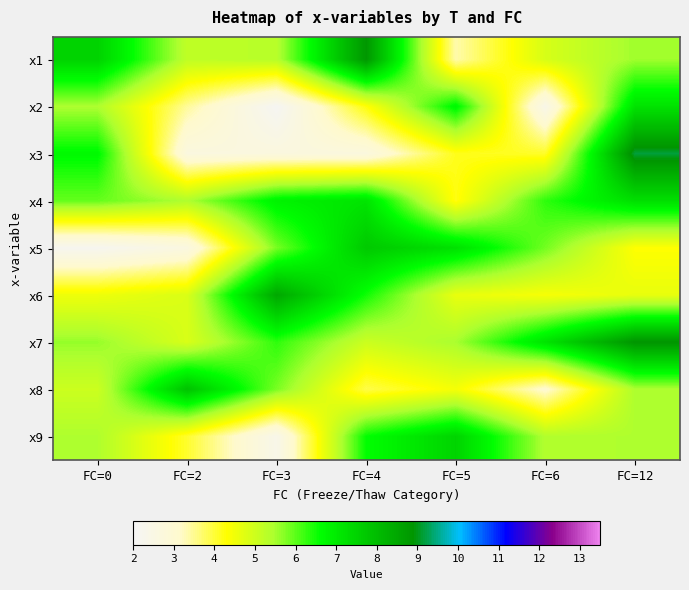

Between FC=6 and FC=12, which is larger?

FC=12